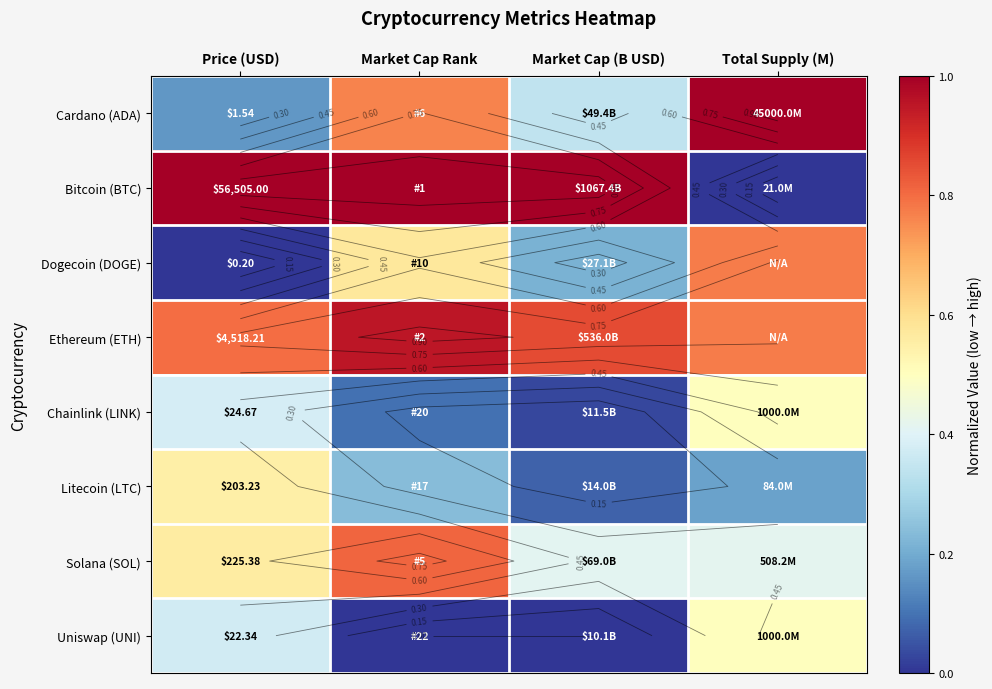

What is the difference between the Bitcoin (BTC) values at Total Supply (M) and Price (USD)?

1.0